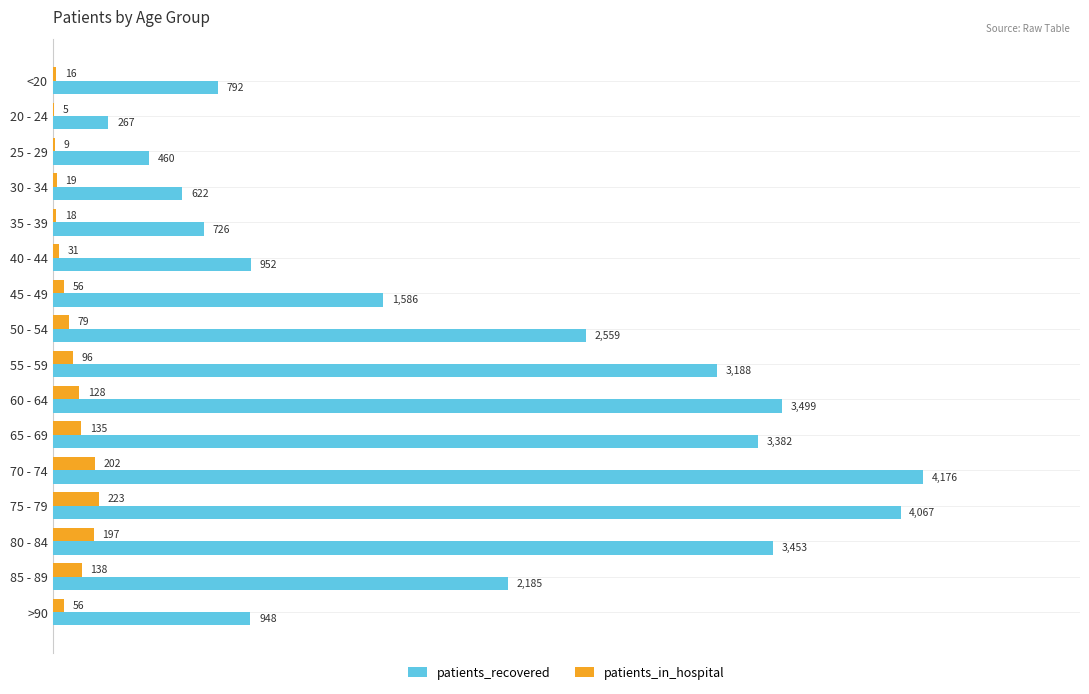

Which series changed the most between 35 - 39 and 55 - 59?

patients_recovered